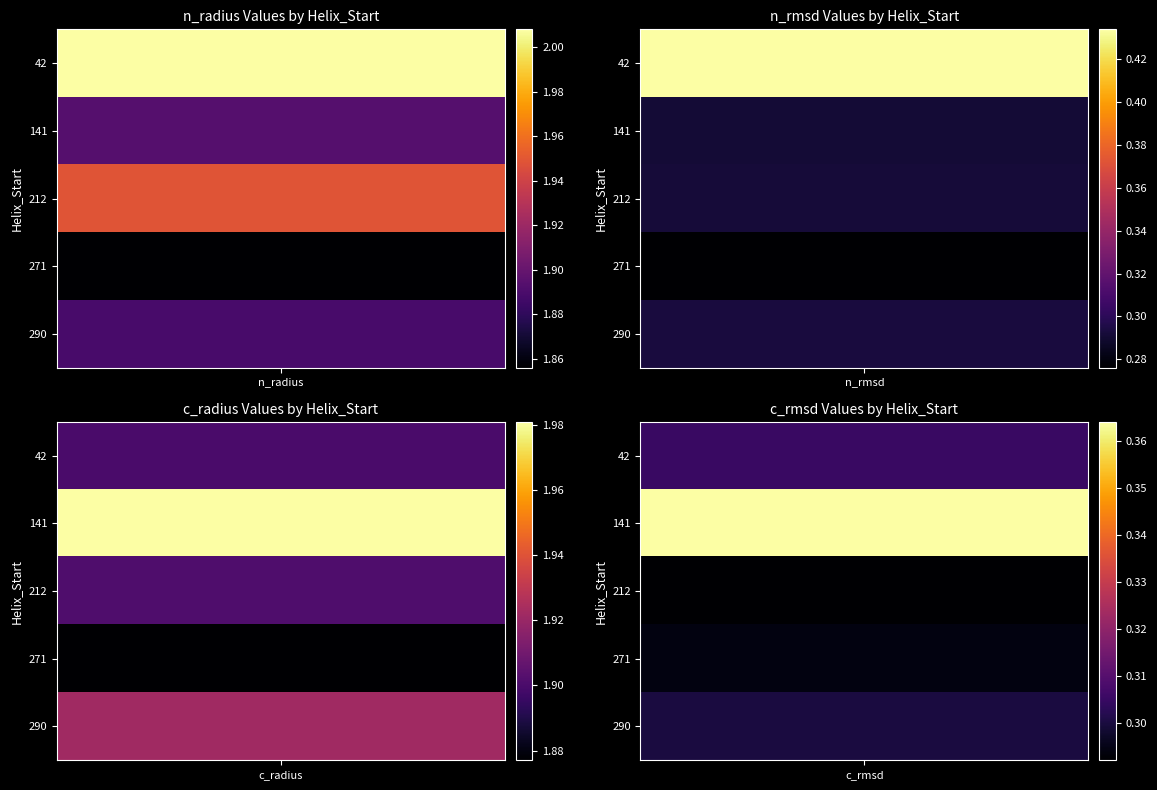

List the labels in order of n_radius value, largest first.

42, 212, 141, 290, 271